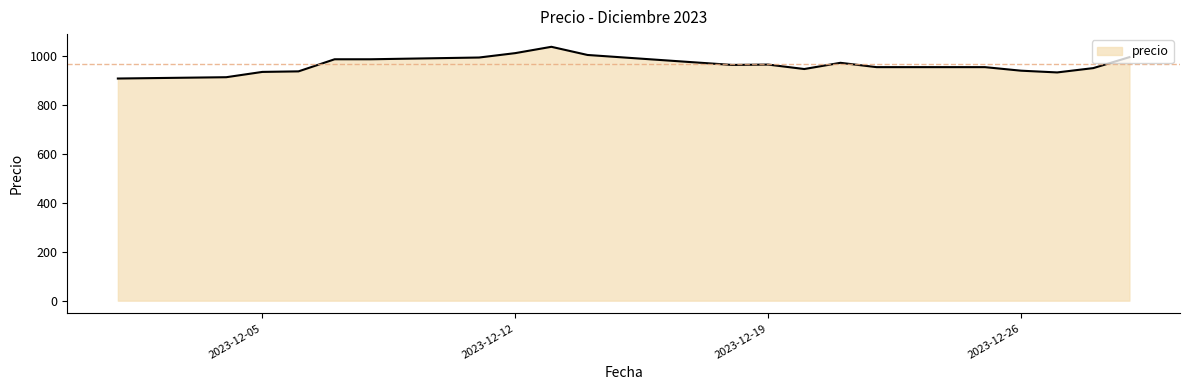

How many lines are shown in the chart?

1